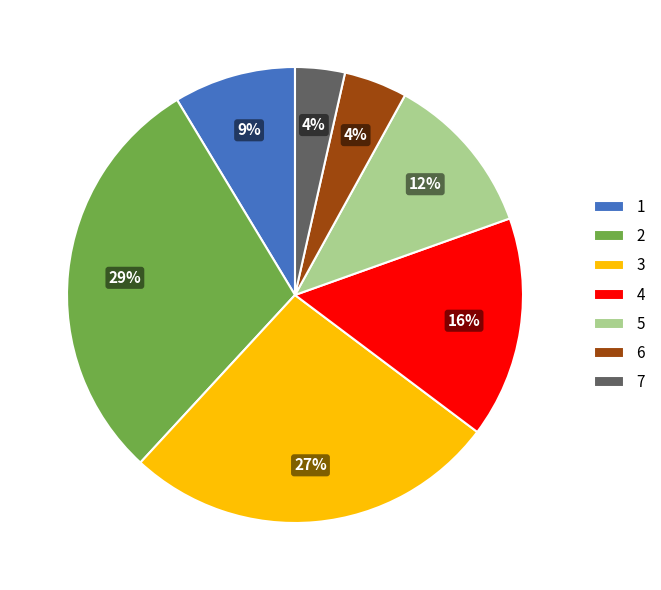

Do 4 and 5 together represent more than half of the pie?

No